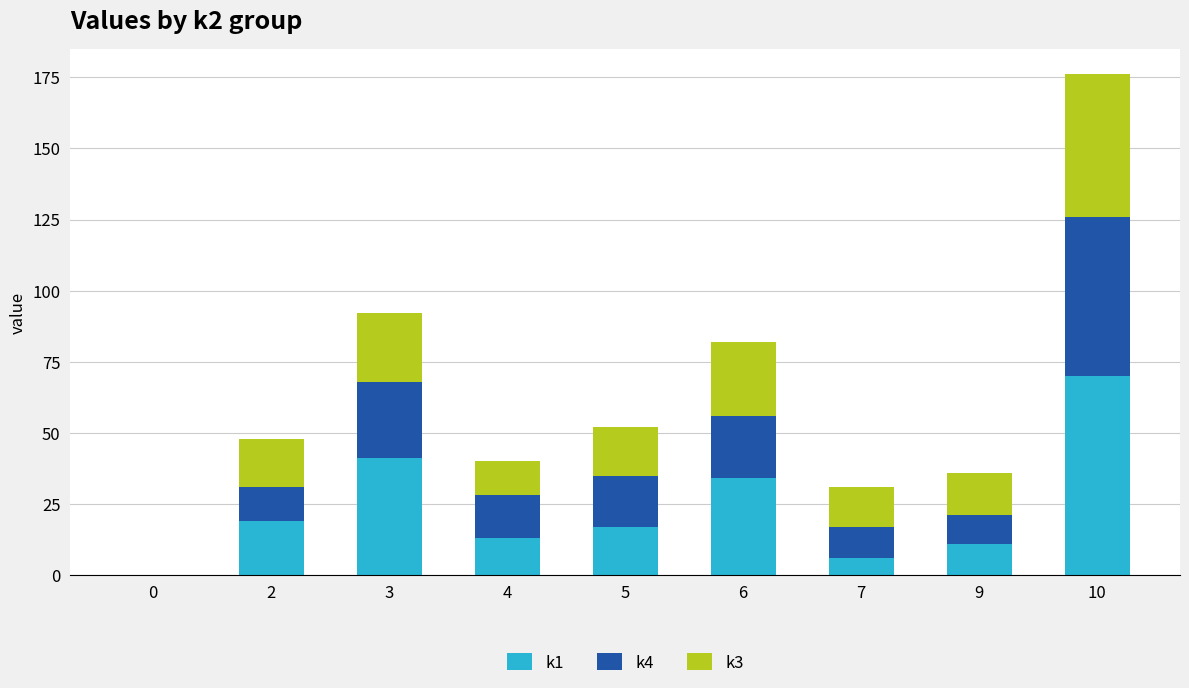

At which category is the sum across all series the highest?

10